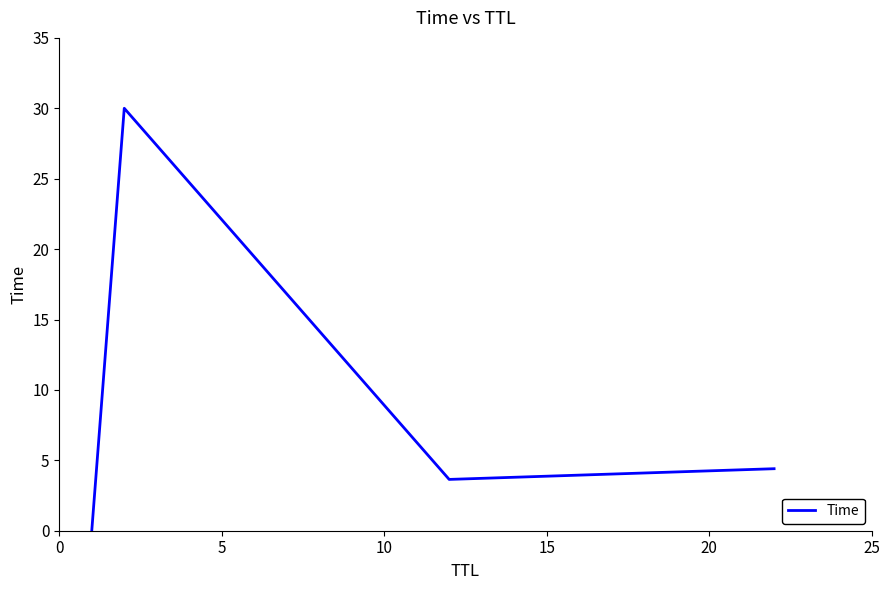

What is the average value?

9.5